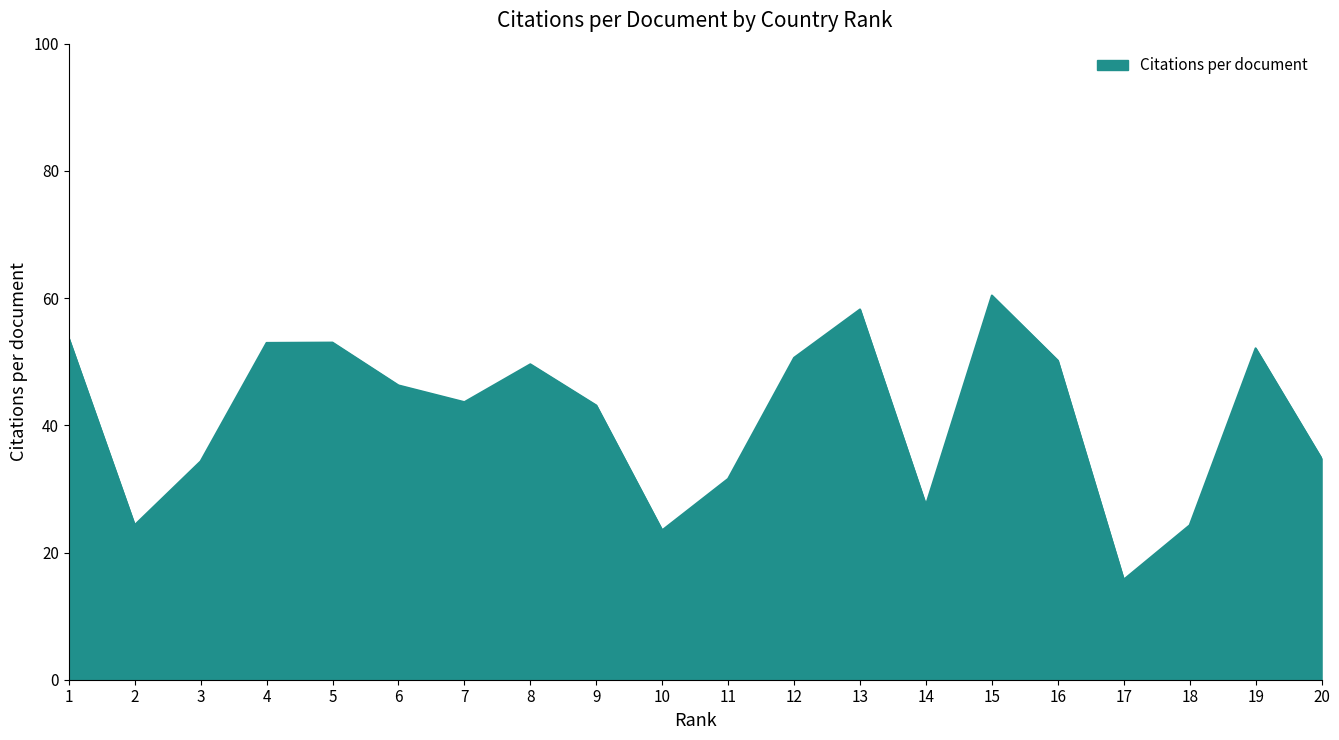

The value at 19 is 31.5. True or false?

False